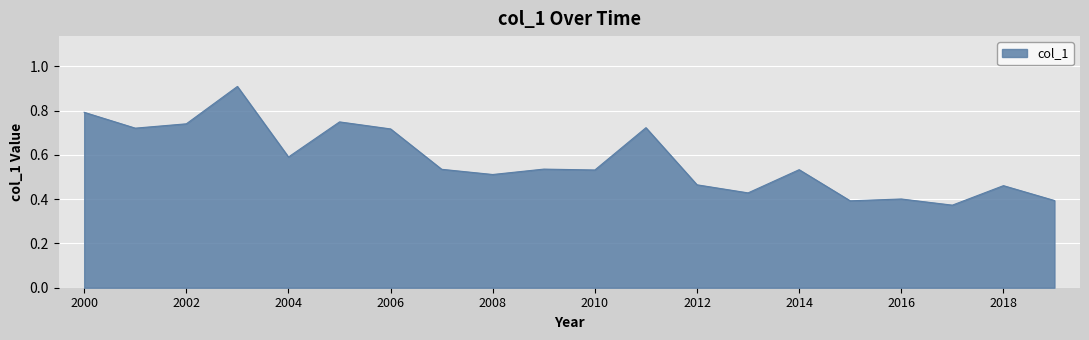

How many series are shown in this chart?

1